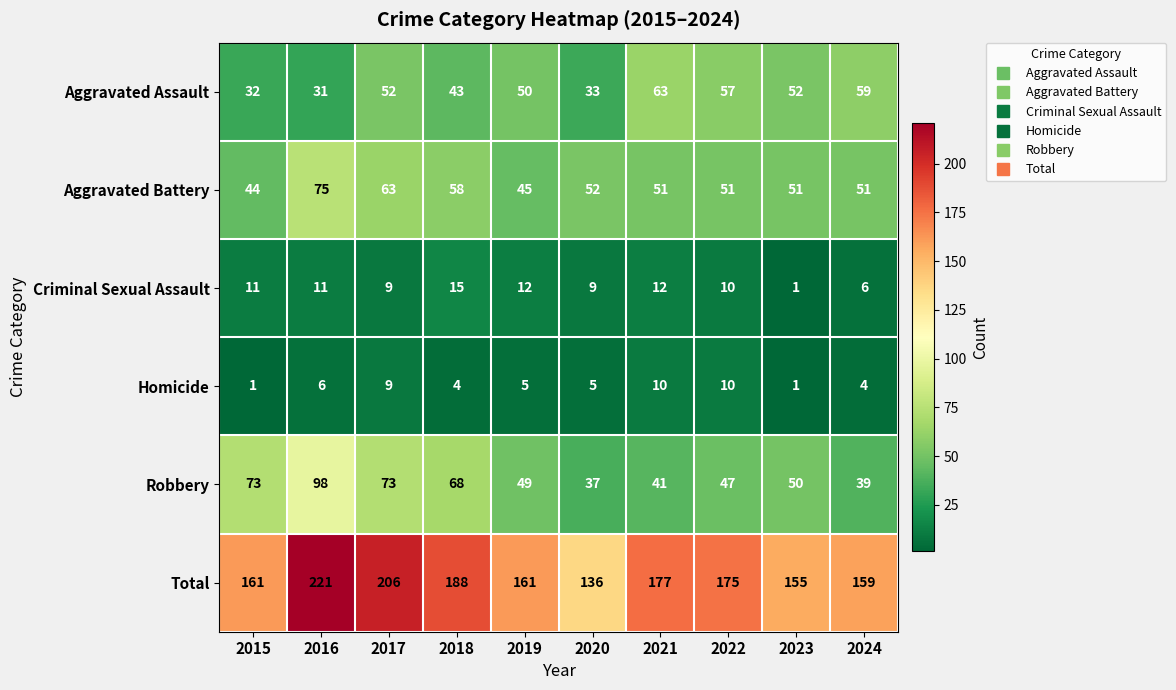

List the series in order of their peak value, highest first.

Total, Robbery, Aggravated Battery, Aggravated Assault, Criminal Sexual Assault, Homicide